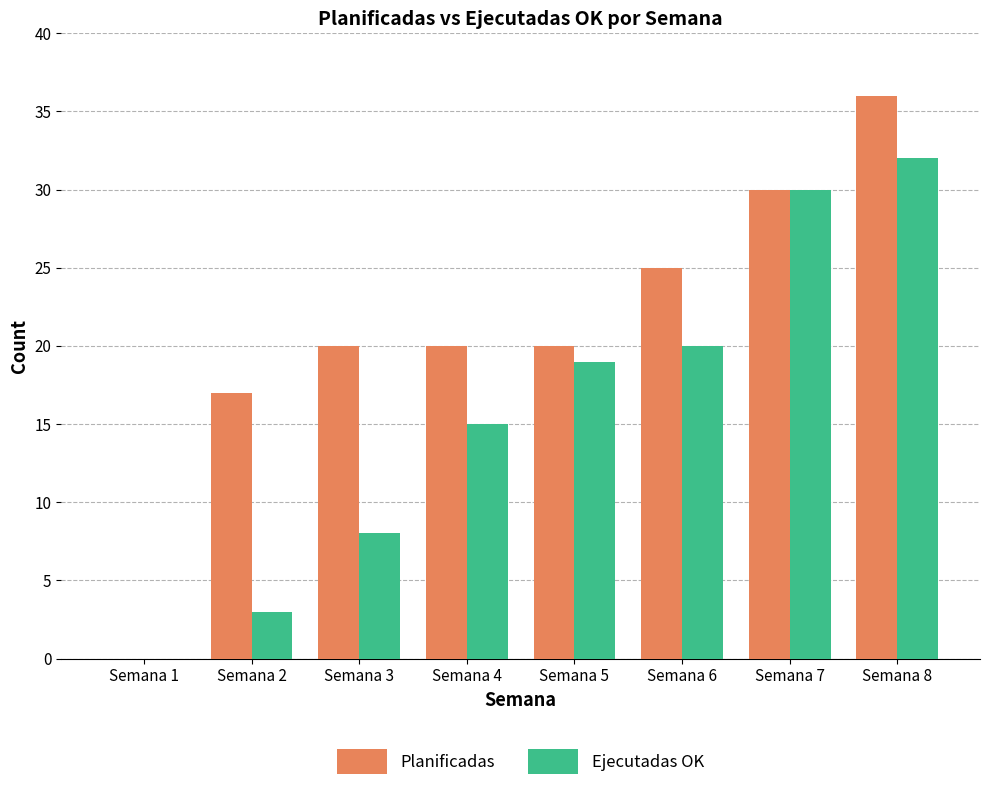

At which label is Ejecutadas OK closest to 16?

Semana 4